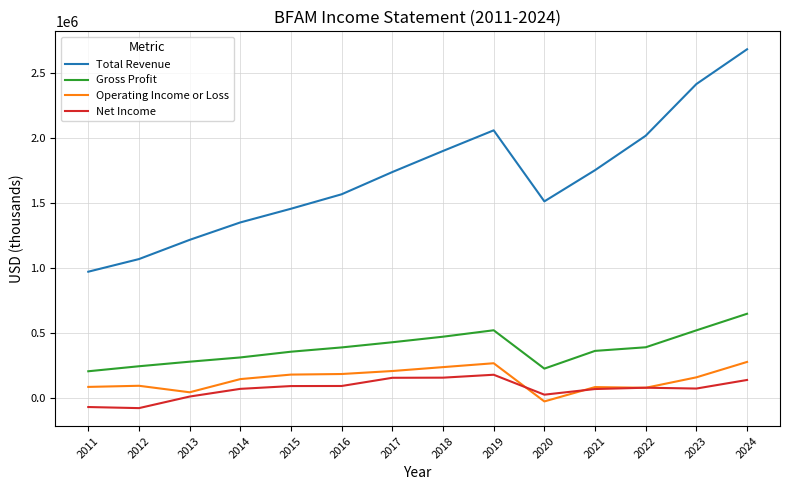

Which series has the largest total across all categories?

Total Revenue